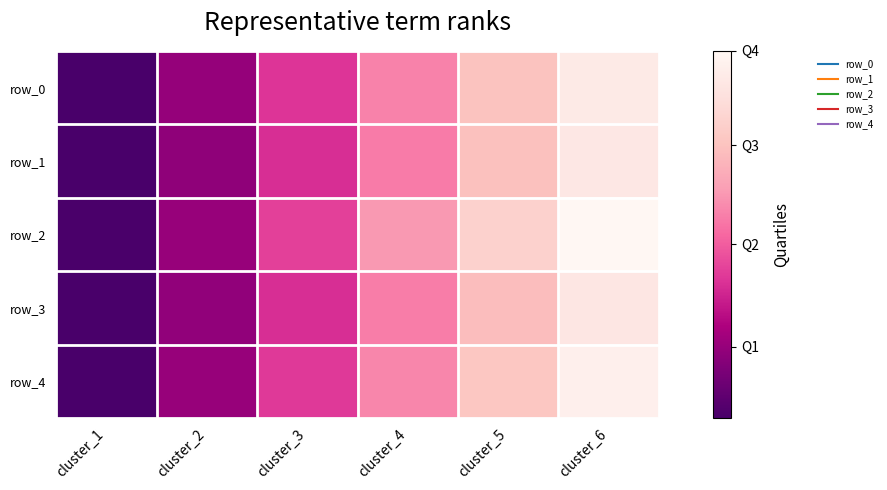

Which category has the highest value across all series?

cluster_6